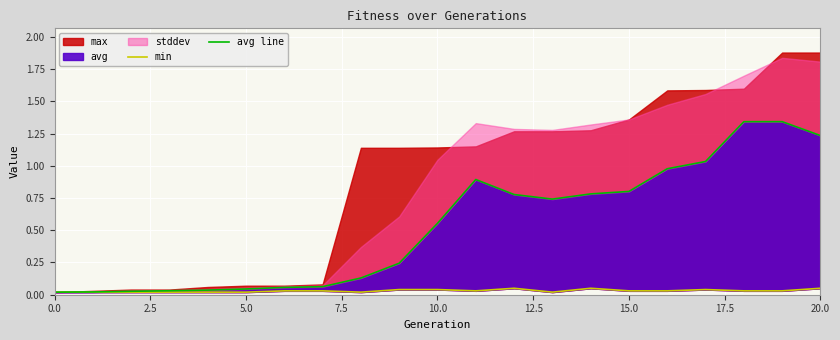

In min, how many points are higher than both neighbors (excluding endpoints)?

3